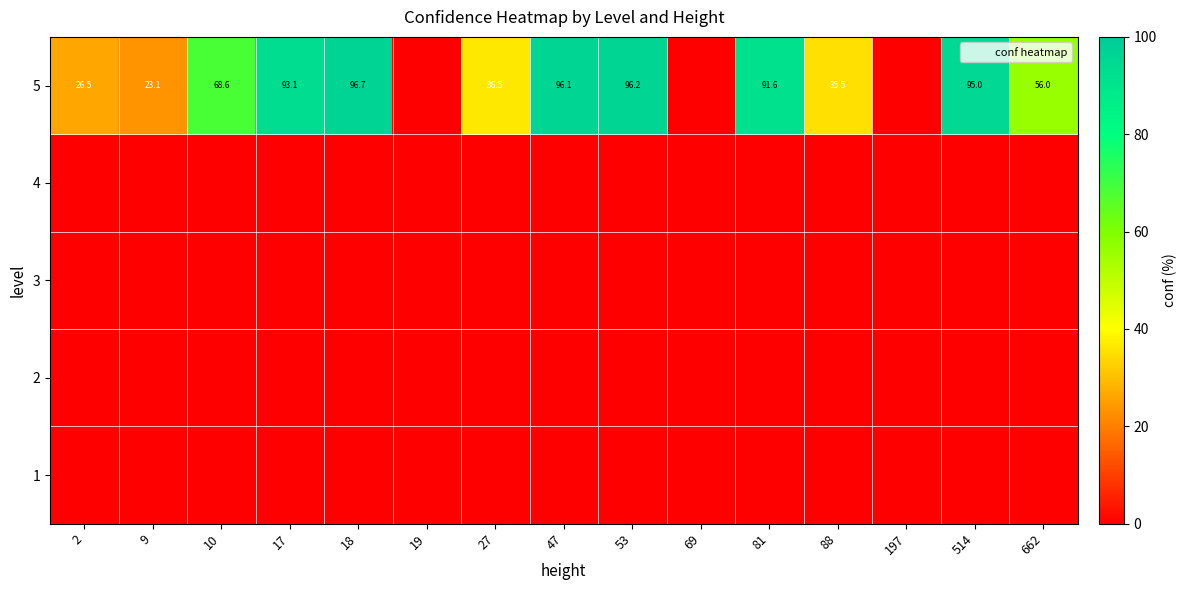

At how many categories does at least one series exceed 32?

10